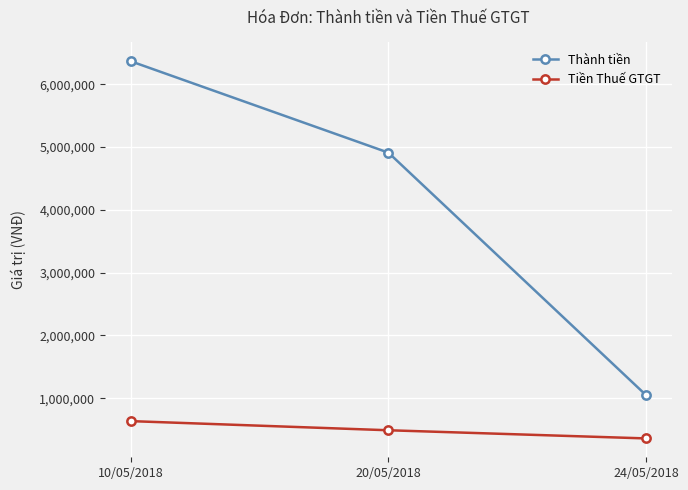

What is the difference between the highest and lowest values at 20/05/2018?

4418180